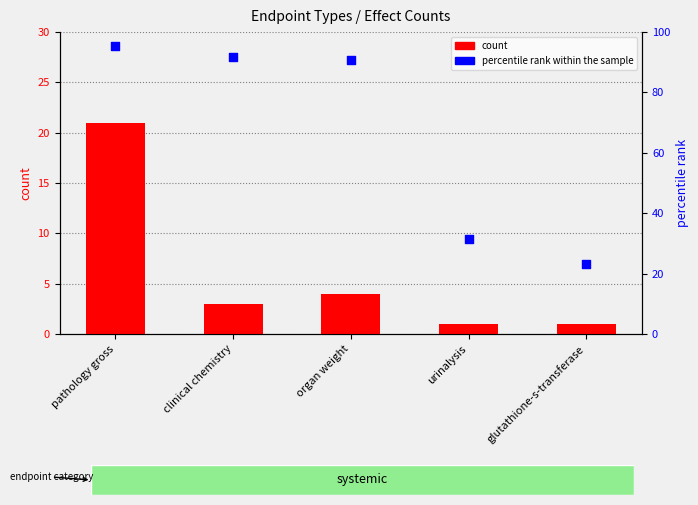

What are all the series names shown in the legend?

count, percentile rank within the sample